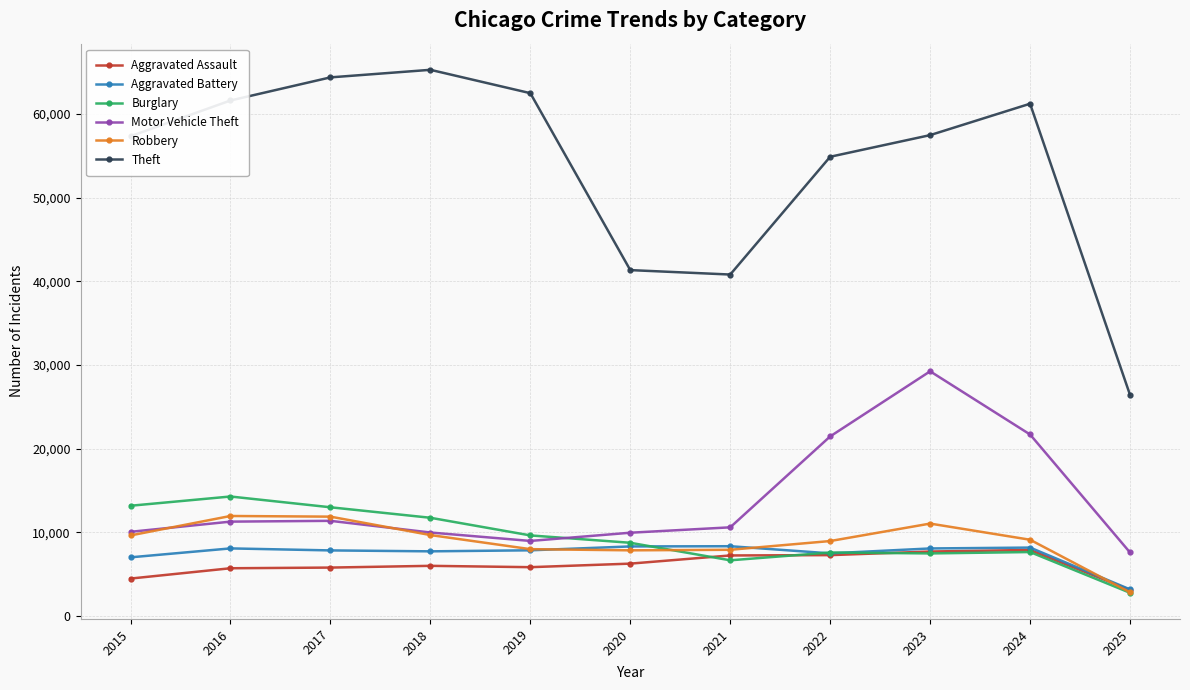

Which series ends up on top after the final intersection of Aggravated Assault and Robbery?

Aggravated Assault